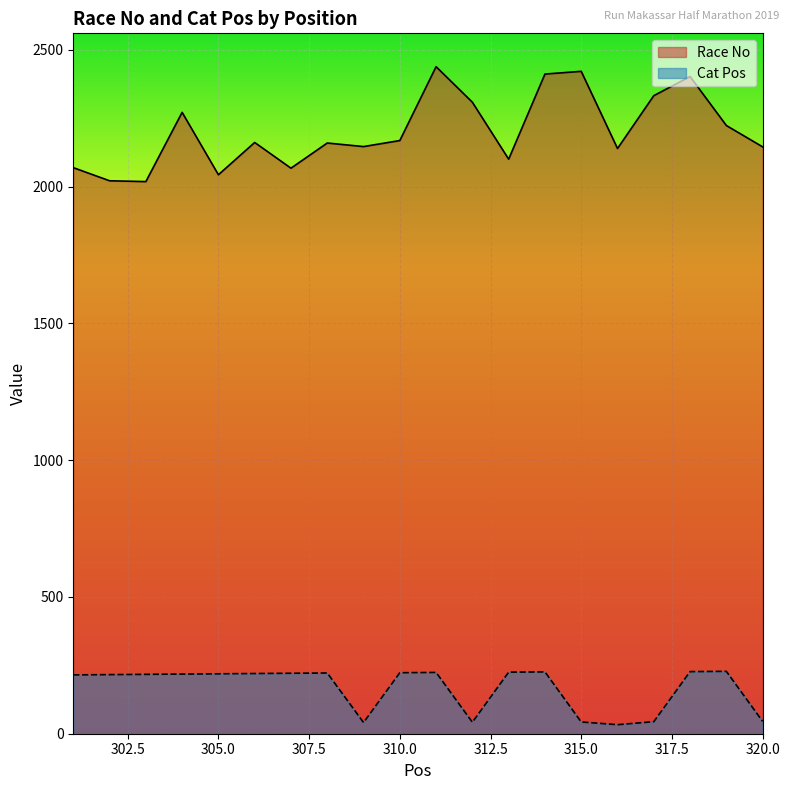

True or false: Cat Pos and Race No intersect in this chart.

False